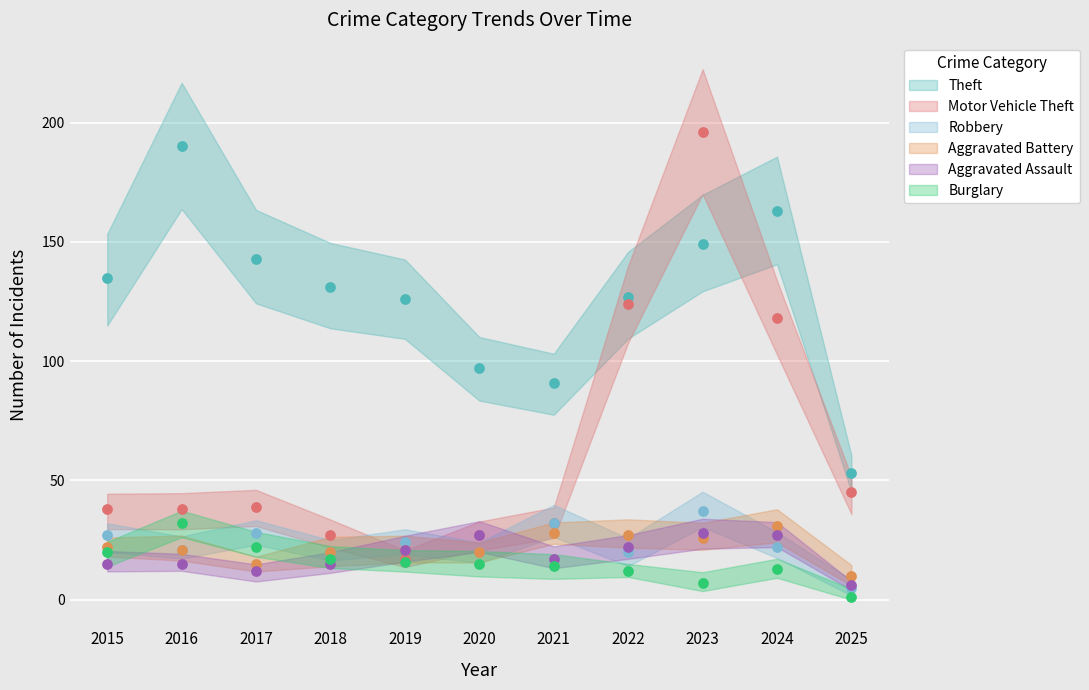

What are all the series names shown in the legend?

Theft, Motor Vehicle Theft, Robbery, Aggravated Battery, Aggravated Assault, Burglary